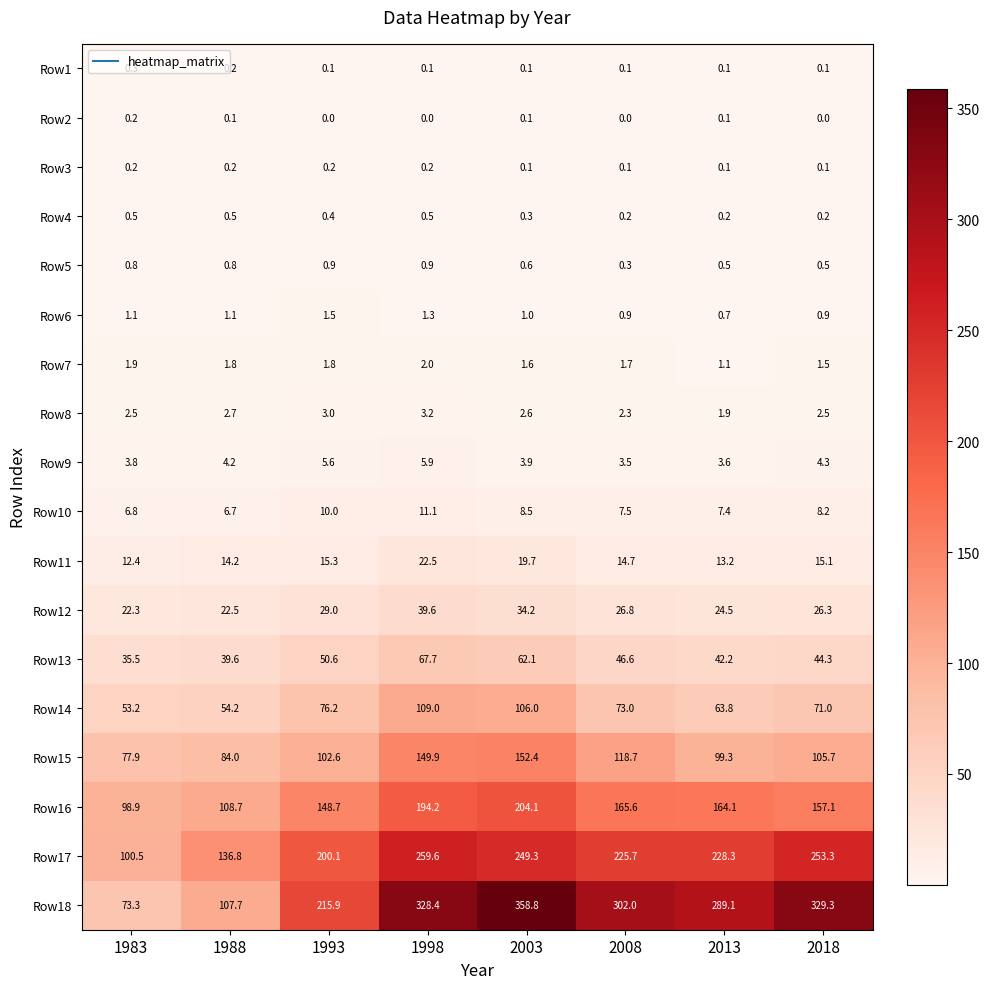

At 1998, list the series in order from smallest to largest.

Row2, Row1, Row3, Row4, Row5, Row6, Row7, Row8, Row9, Row10, Row11, Row12, Row13, Row14, Row15, Row16, Row17, Row18